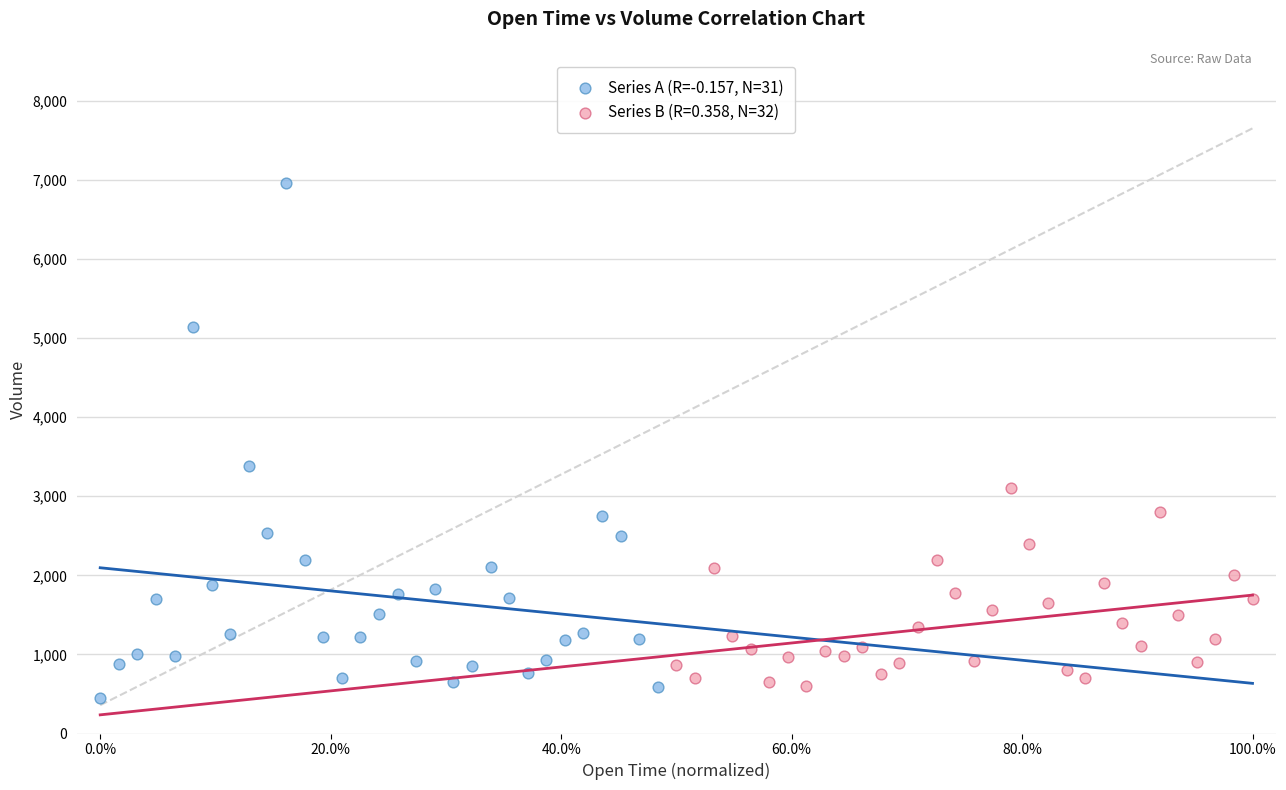

Which series has the widest spread of Y values?

Series A (R=-0.157, N=31)